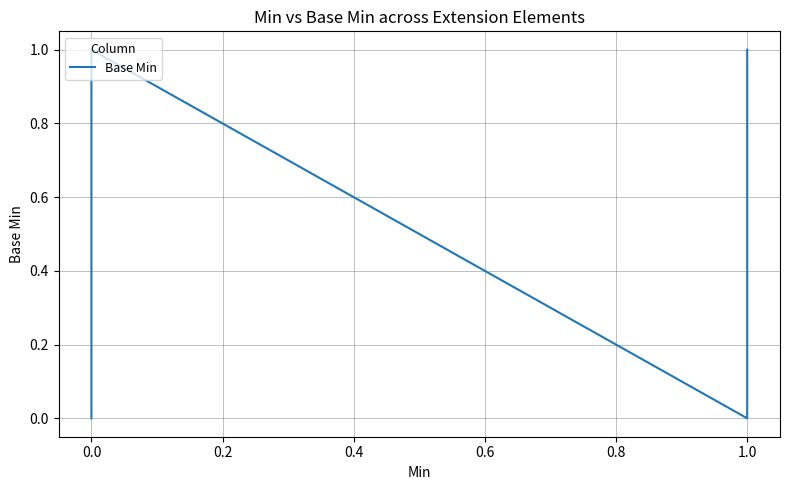

How many lines are shown in the chart?

1